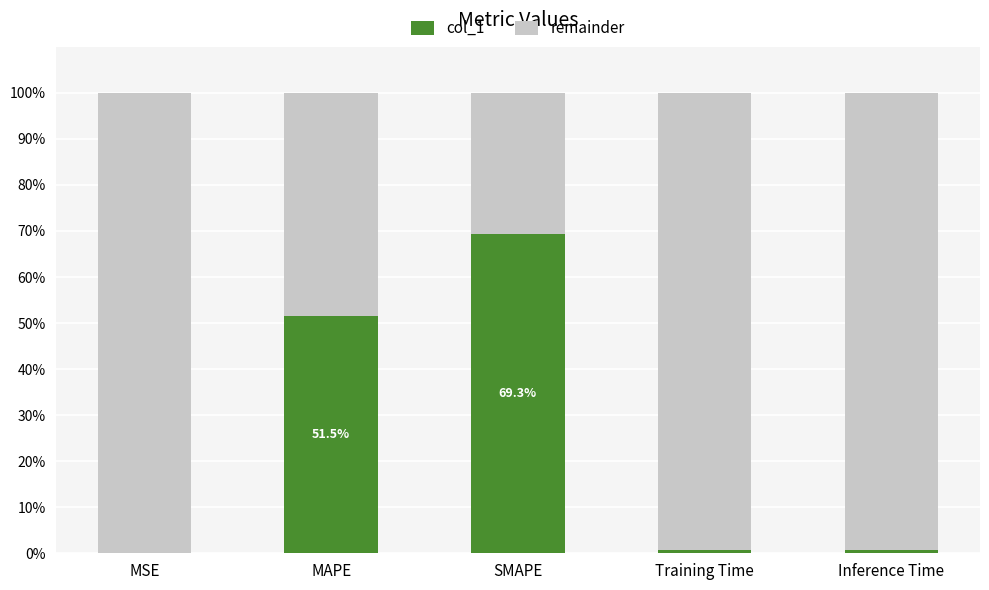

What is the sum of all col_1 values?

122.3